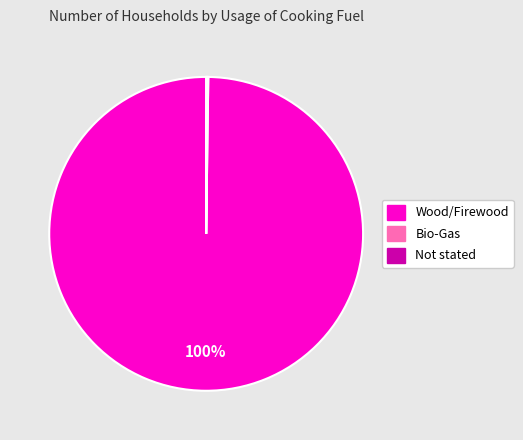

To the nearest percent, what is the average slice percentage?

33%